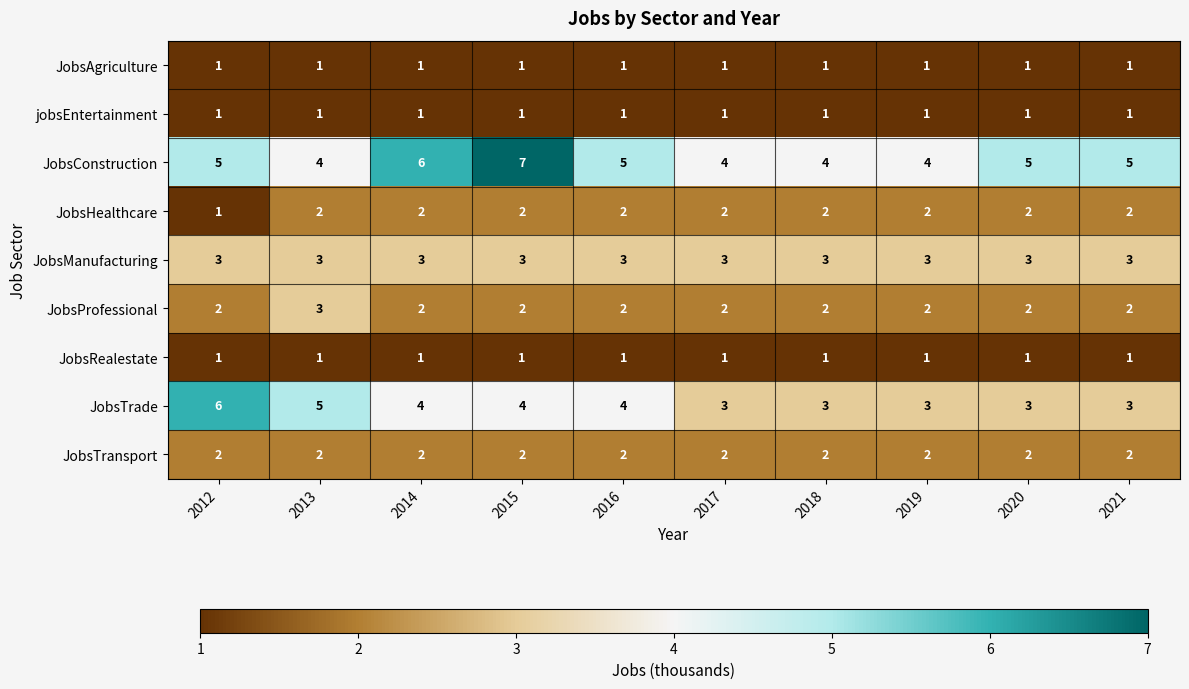

What is the minimum value for JobsConstruction?

4